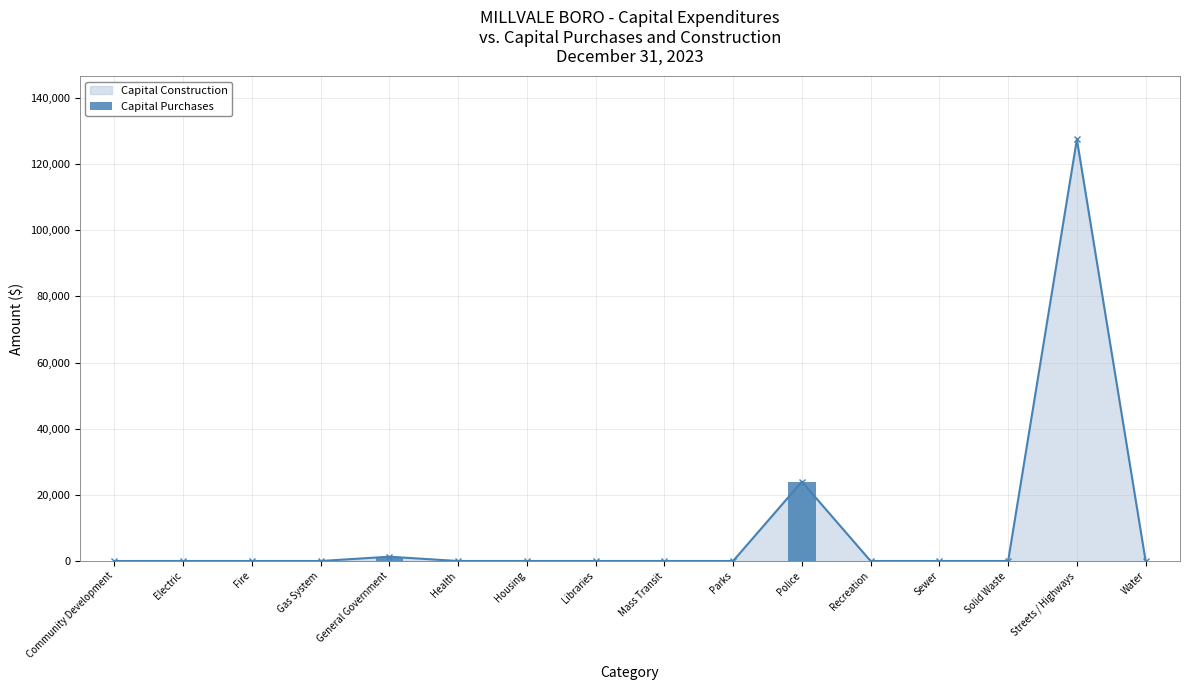

How many bars are there in total?

16